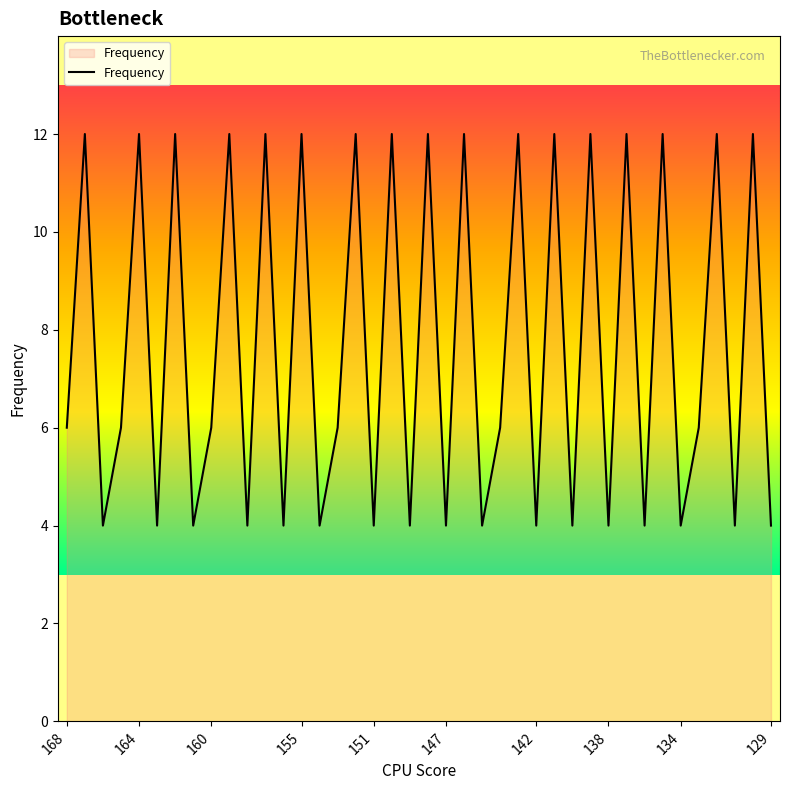

What is the minimum value shown in the chart?

4